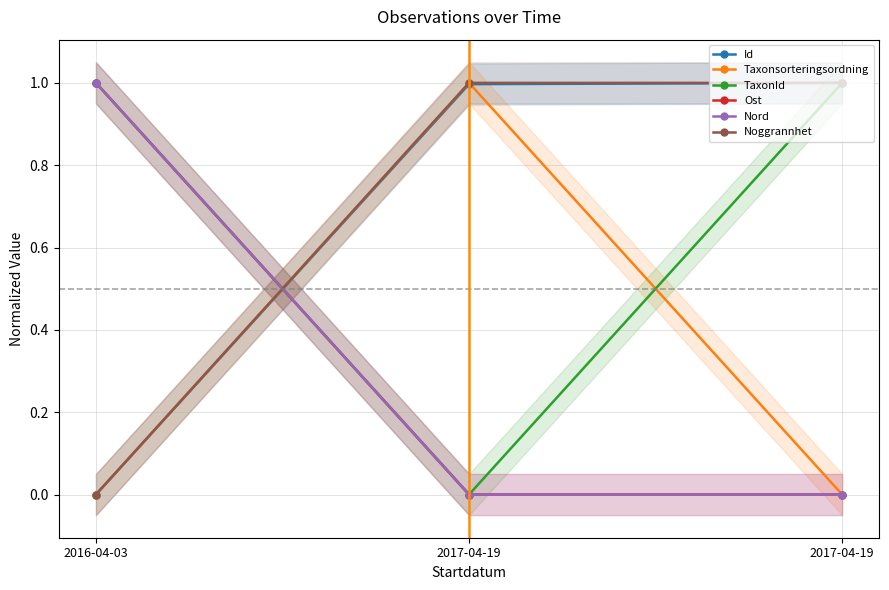

At how many categories does at least one series exceed 0?

3